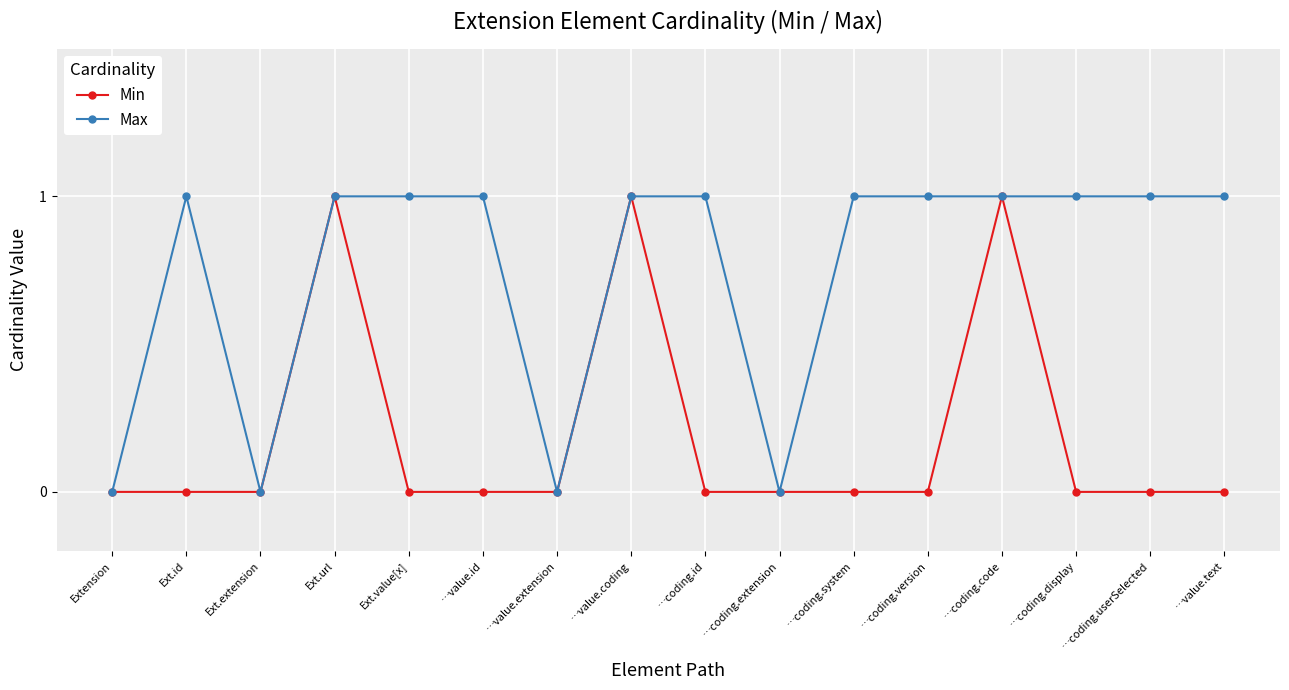

How many distinct data groups are displayed?

2